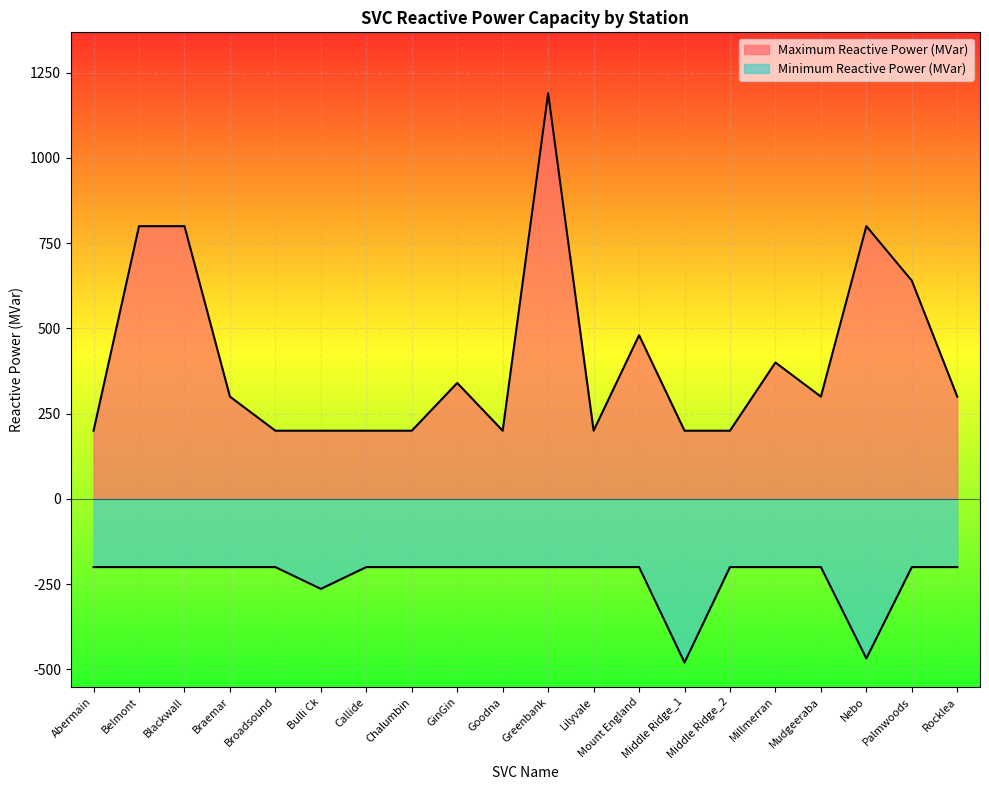

The value of Maximum Reactive Power (MVar) at Mount England is 480. True or false?

True